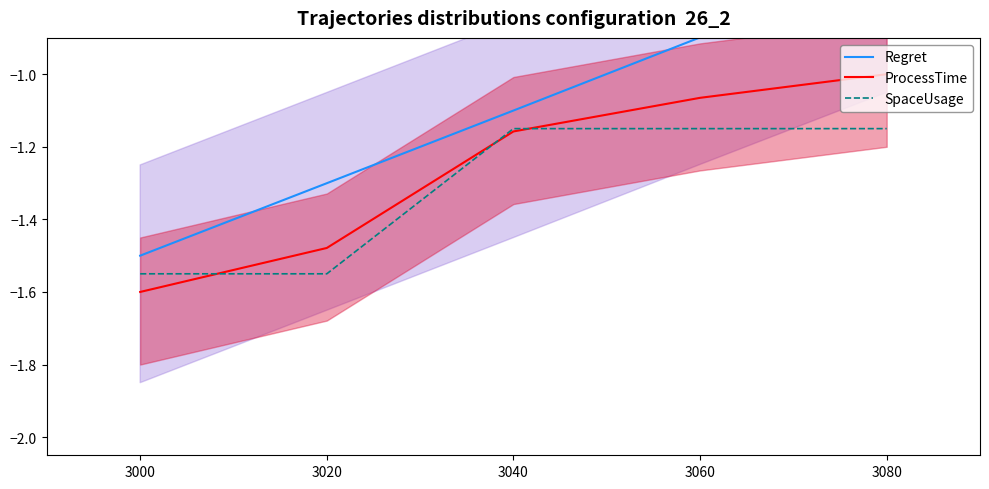

True or false: SpaceUsage has a value of -1.5 at 3060.

False